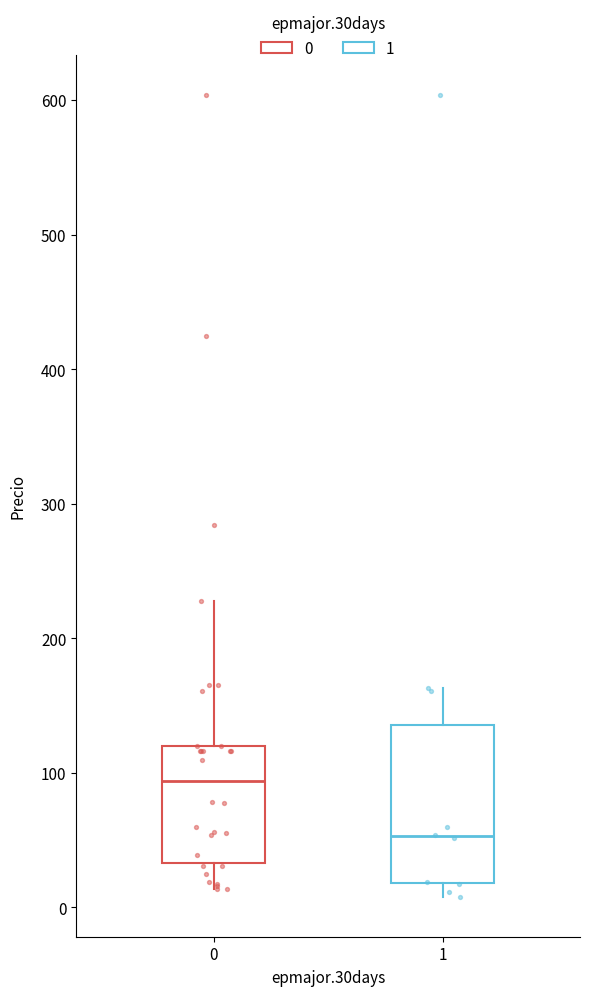

Reading left to right, transcribe this box plot: for each box, give where its median line is, the range the box spans, and where its two whiskers end, as read against the y-axis. The values are not printed on the chart, so give them approximately, as read against the axis.

0: median 90, box 30 to 120, whiskers 10 to 230
1: median 50, box 20 to 140, whiskers 10 to 160